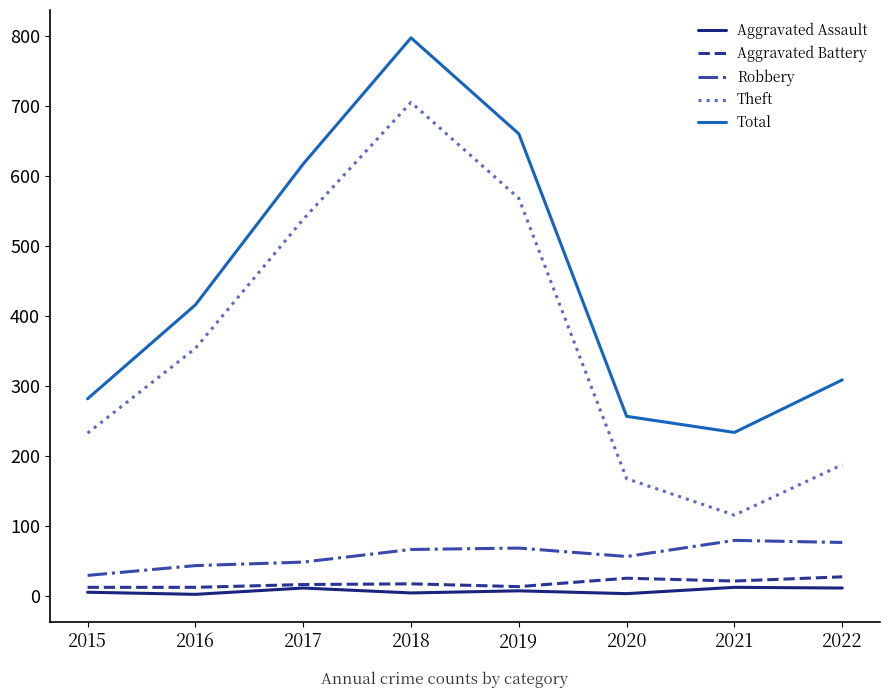

Which series changed the most between 2018 and 2021?

Theft